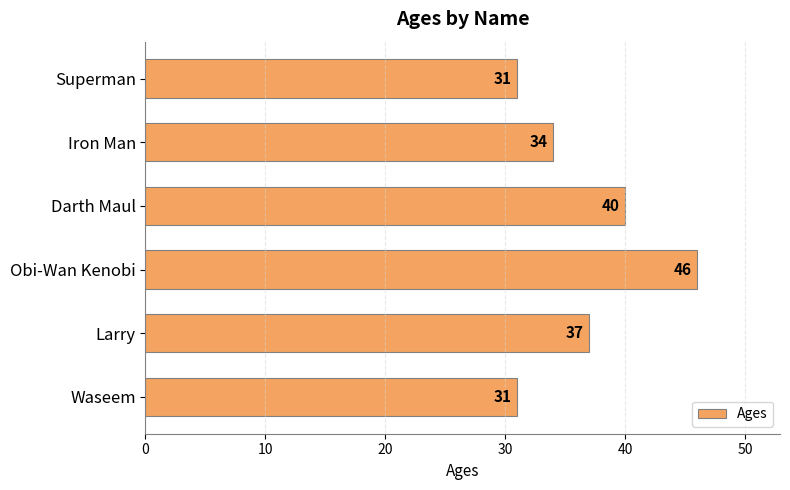

What is the ratio of the value at Darth Maul to the value at Superman?

1.3